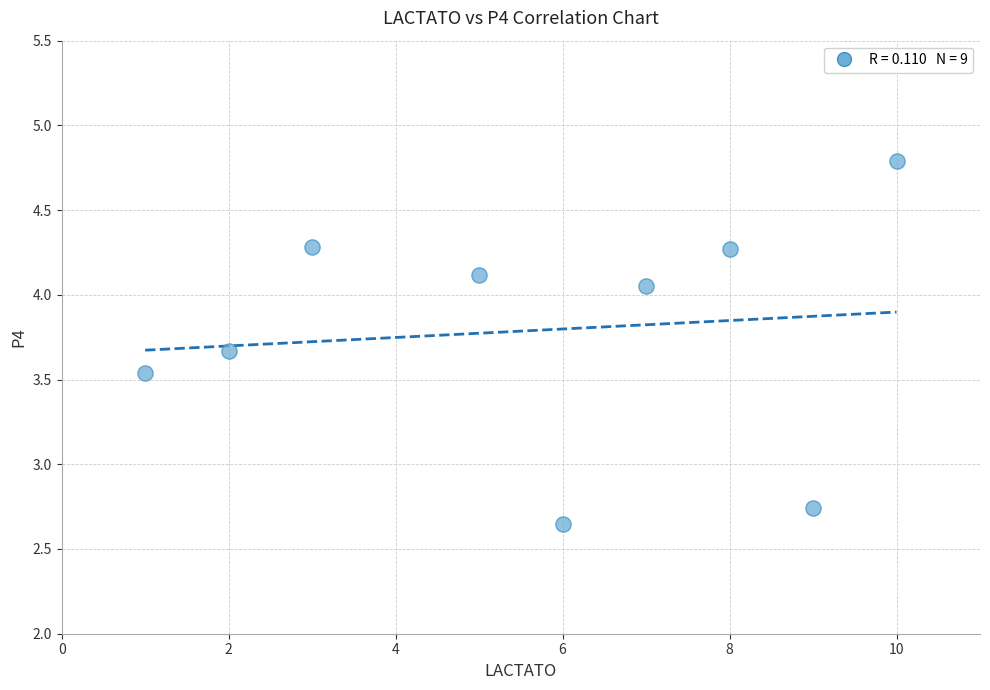

What is the average X value?

5.7